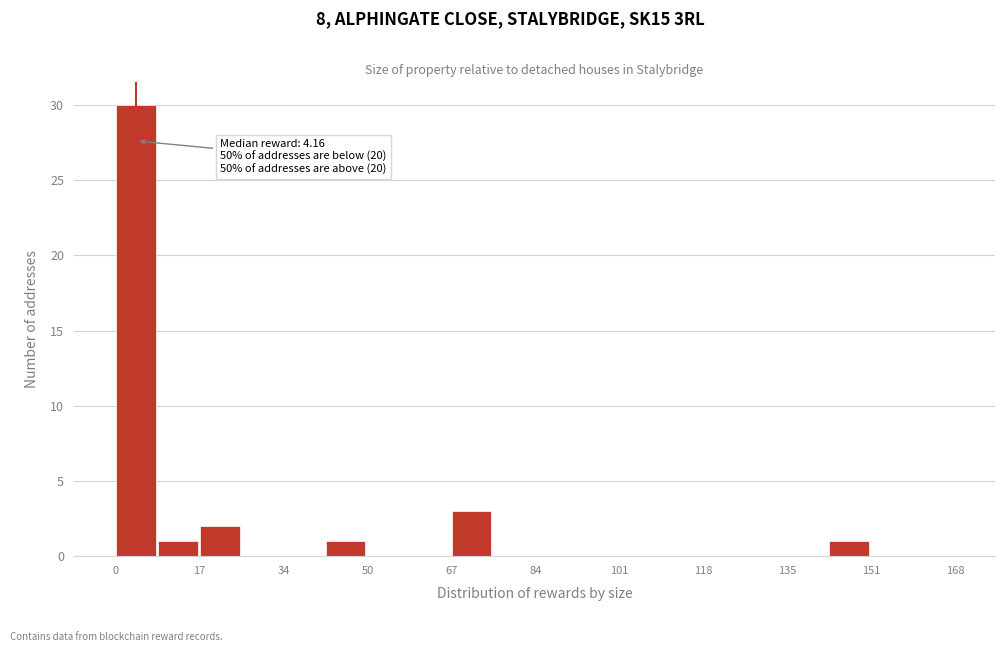

Which range on the x-axis has the tallest bar?

0 to 8